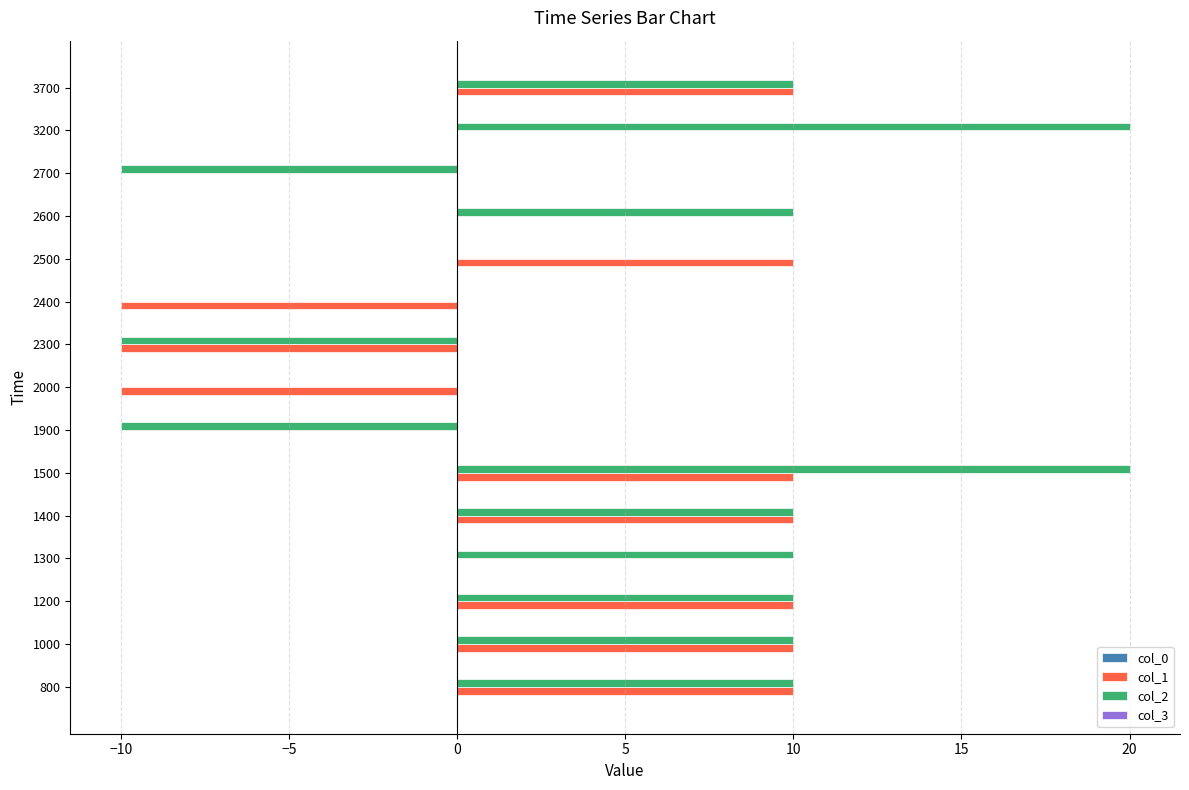

What is the maximum value for col_1?

10